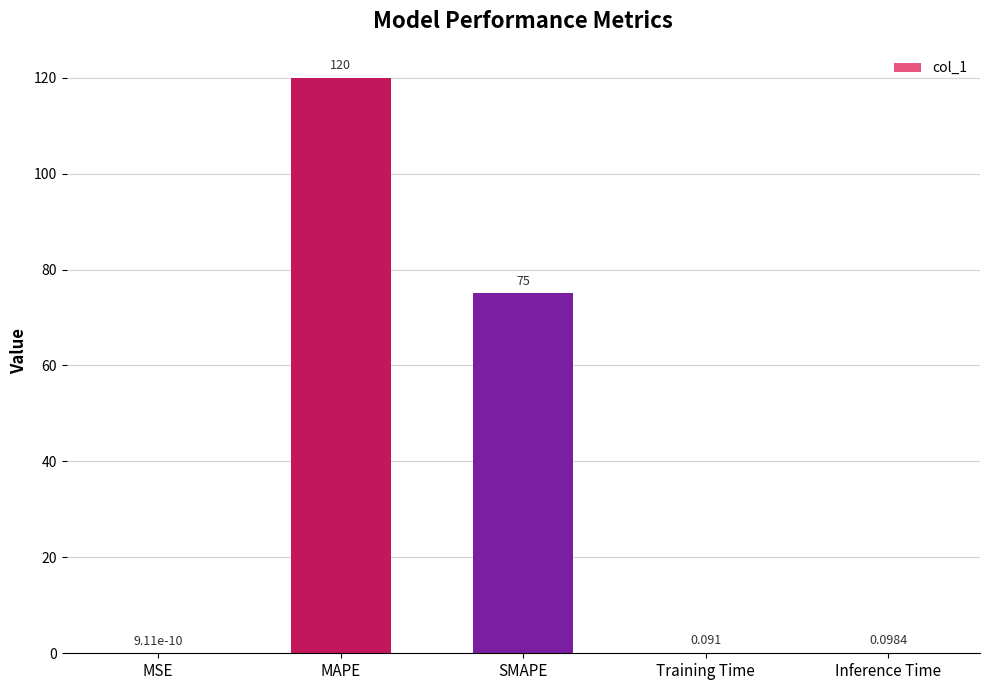

At which label is the value closest to 60?

SMAPE